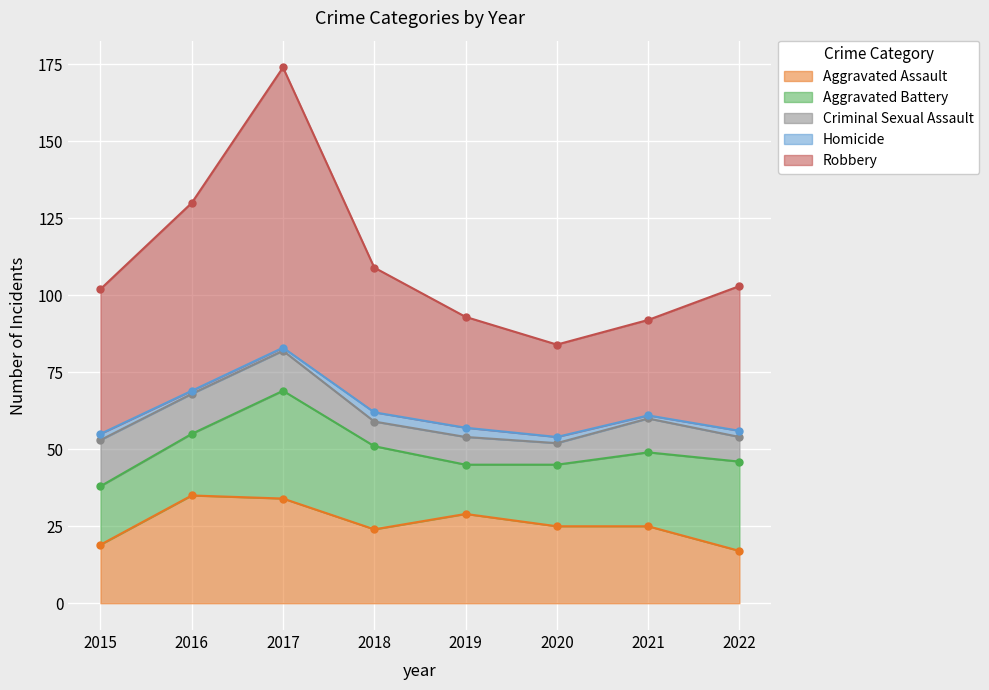

What is the sum of all Aggravated Assault values?

208